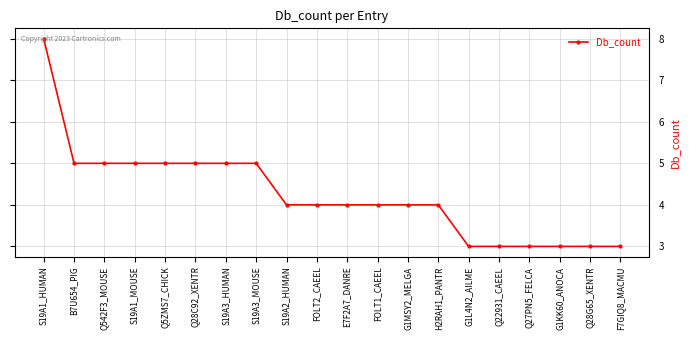

What is the label of the 10th point from the right?

E7F2A7_DANRE